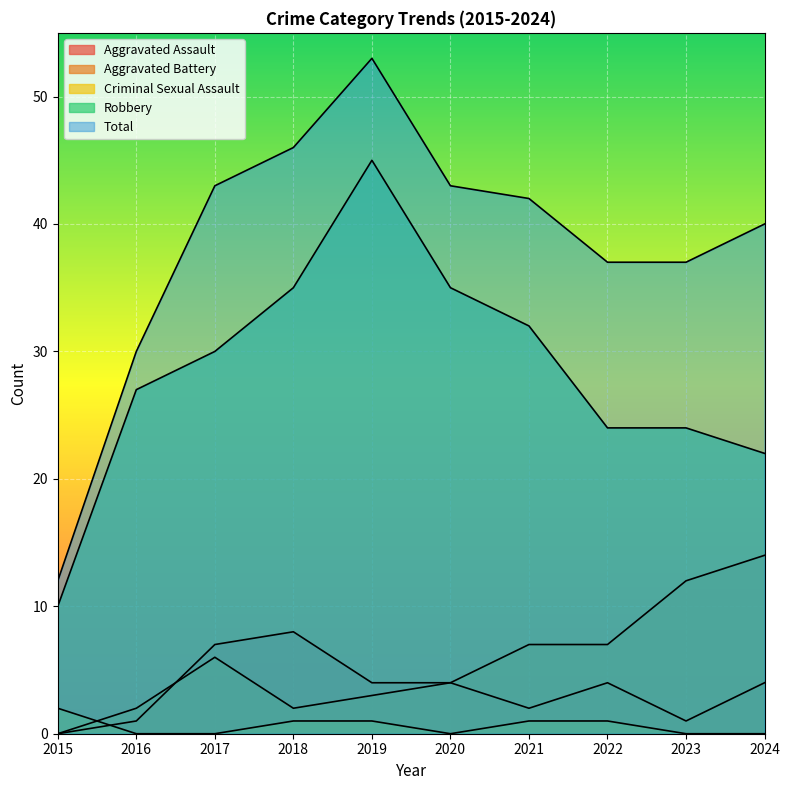

Reading left to right, what are all the values shown in this chart?

Aggravated Assault: 2015=0	2016=1	2017=7	2018=8	2019=4	2020=4	2021=2	2022=4	2023=1	2024=4
Aggravated Battery: 2015=0	2016=2	2017=6	2018=2	2019=3	2020=4	2021=7	2022=7	2023=12	2024=14
Criminal Sexual Assault: 2015=2	2016=0	2017=0	2018=1	2019=1	2020=0	2021=1	2022=1	2023=0	2024=0
Robbery: 2015=10	2016=27	2017=30	2018=35	2019=45	2020=35	2021=32	2022=24	2023=24	2024=22
Total: 2015=12	2016=30	2017=43	2018=46	2019=53	2020=43	2021=42	2022=37	2023=37	2024=40